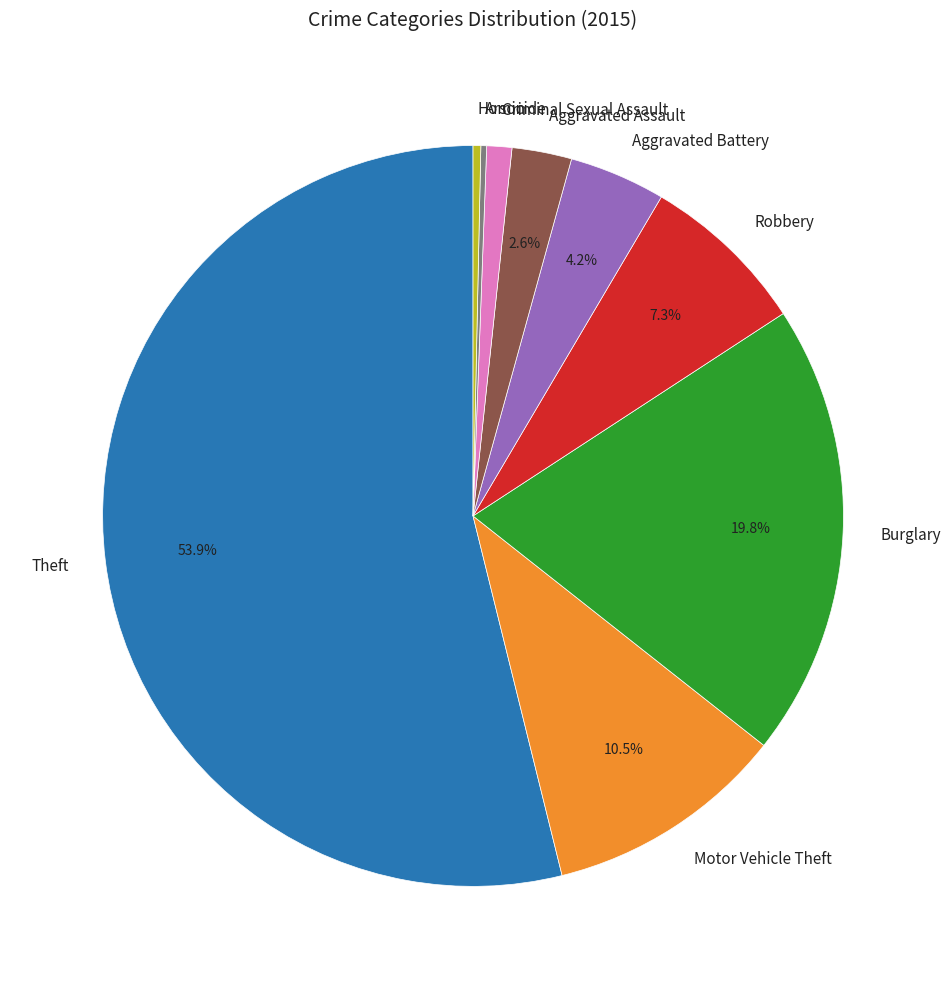

Which slice is the largest?

Theft